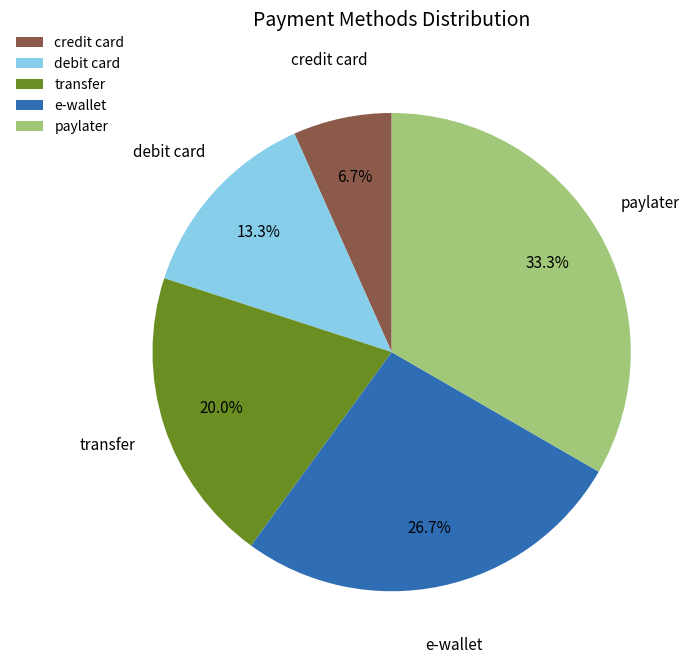

Rank the categories by value from lowest to highest.

credit card, debit card, transfer, e-wallet, paylater